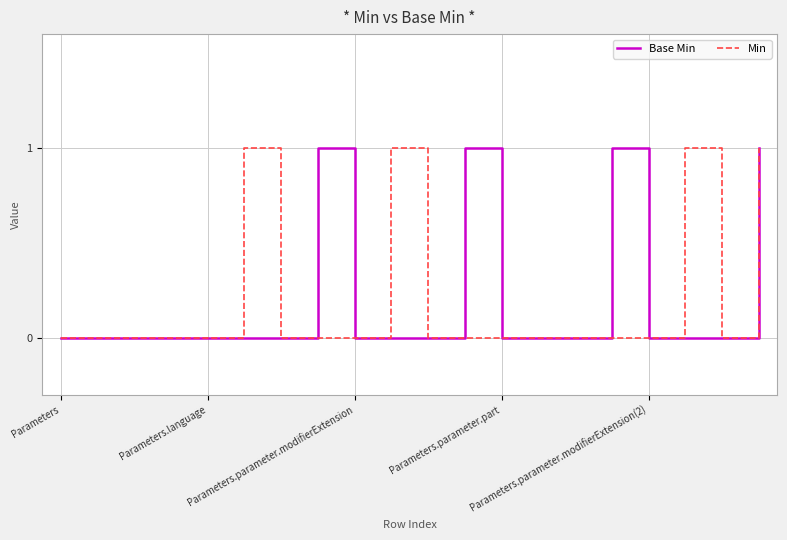

At which label does Base Min reach its minimum?

Parameters